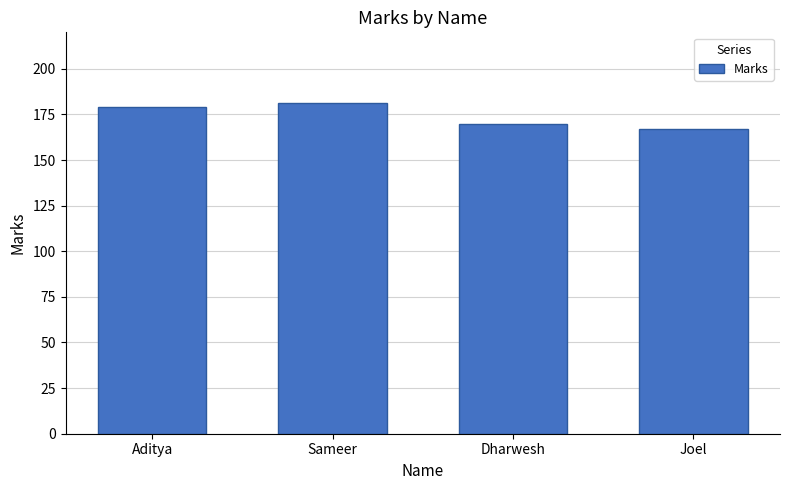

Read the value at Sameer, to the nearest 10.

180